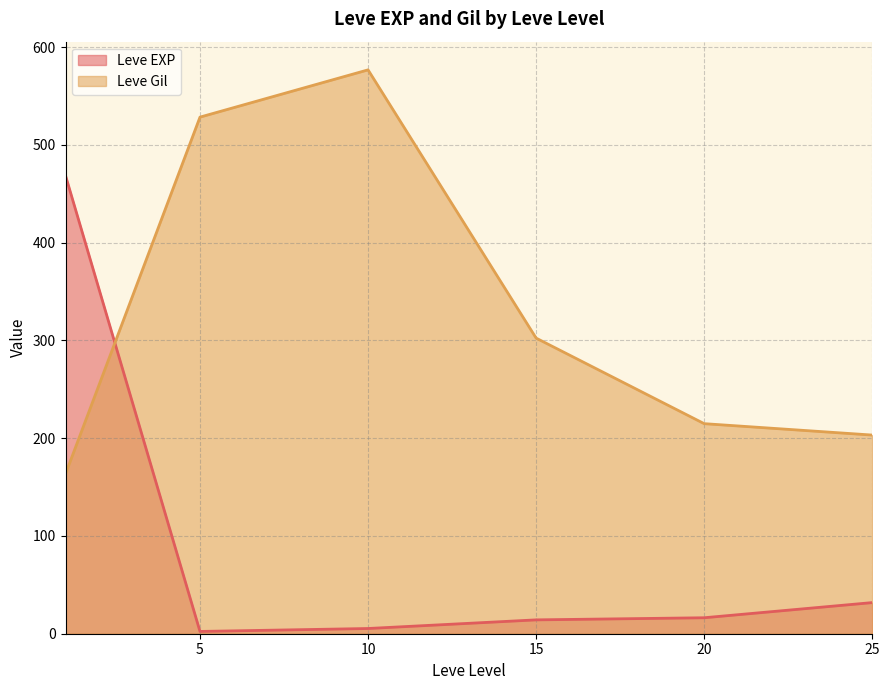

How many series are shown in this chart?

2